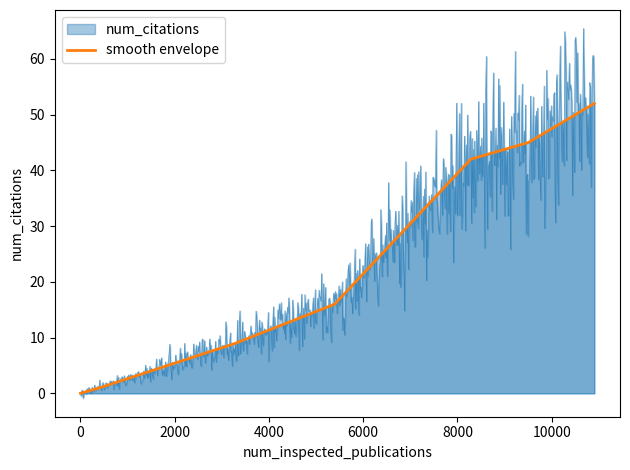

True or false: the data shows 24 at 0.

False